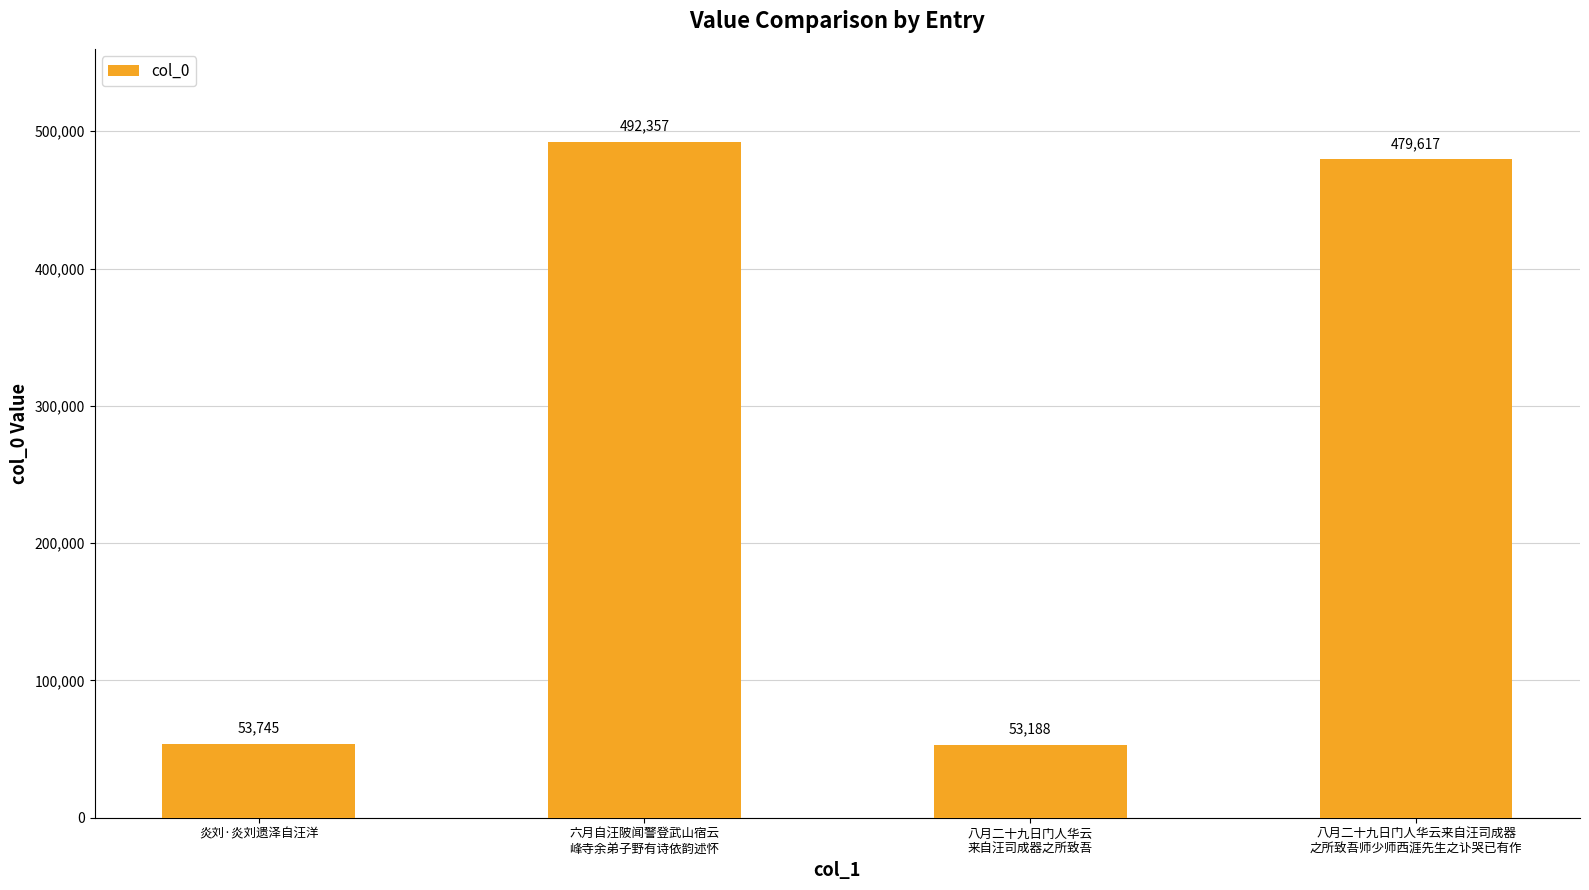

What is the approximate value at 八月二十九日门人华云来自汪司成器
之所致吾师少师西涯先生之讣哭已有作?

479617